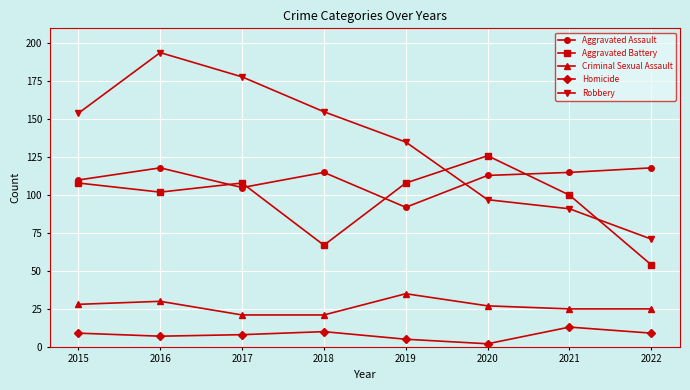

Does the chart have visible grid lines?

Yes